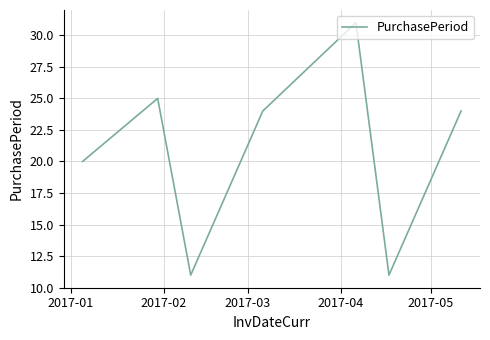

What is the smallest value displayed?

11